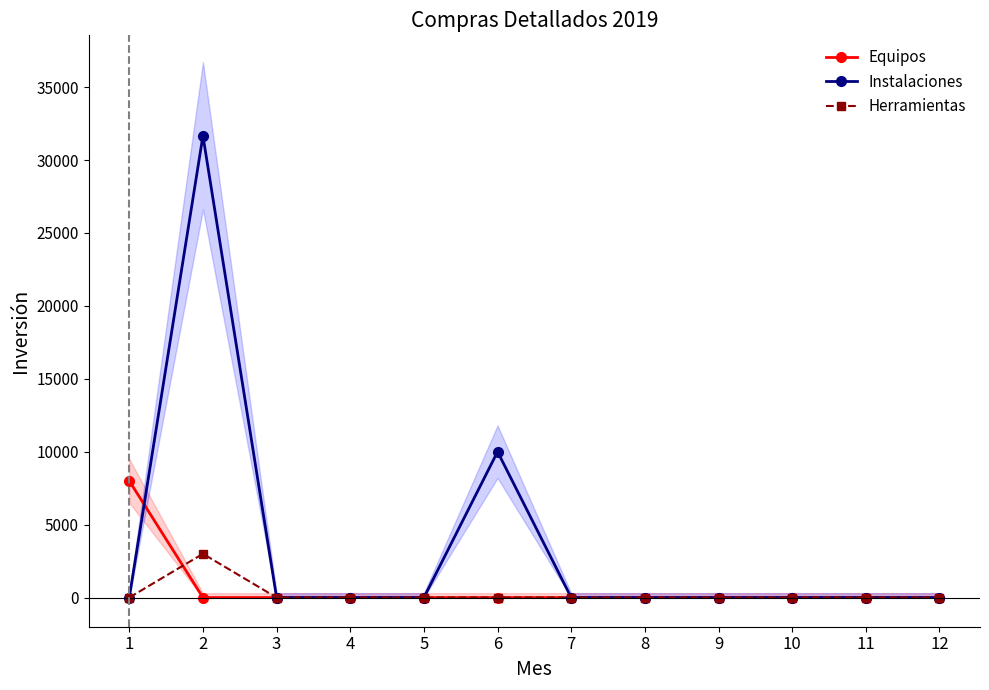

Reading left to right, what are all the values shown in this chart?

Equipos: 1=7999.0	2=0.0	3=0.0	4=0.0	5=0.0	6=0.0	7=0.0	8=0.0	9=0.0	10=0.0	11=0.0	12=0.0
Instalaciones: 1=0.0	2=31667.1	3=0.0	4=0.0	5=0.0	6=10000.0	7=0.0	8=0.0	9=0.0	10=0.0	11=0.0	12=0.0
Herramientas: 1=0.0	2=3000.0	3=0.0	4=0.0	5=0.0	6=0.0	7=0.0	8=0.0	9=0.0	10=0.0	11=0.0	12=0.0